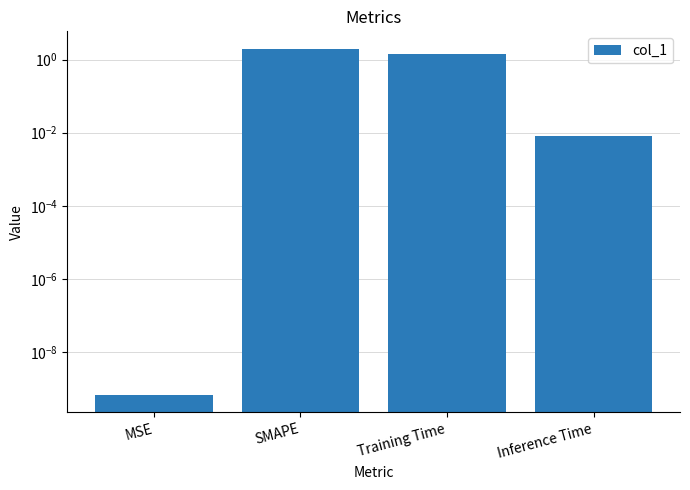

Is it true that the value at SMAPE is 2.0?

True